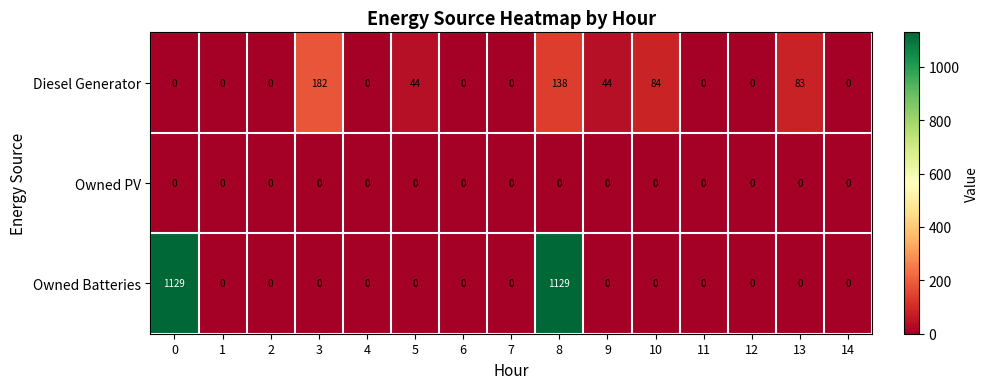

At which category is the sum across all series the highest?

8